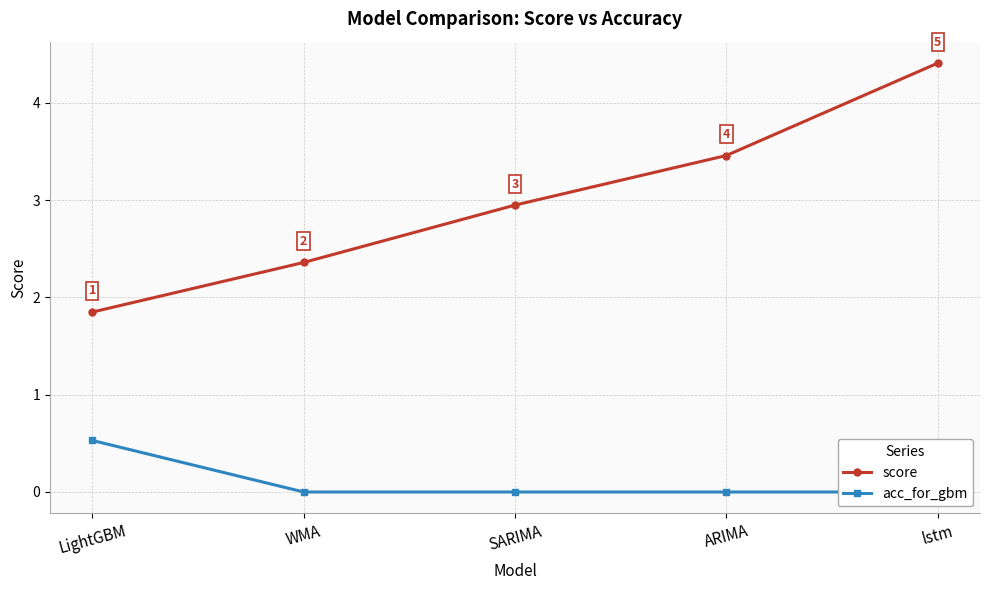

True or false: score and acc_for_gbm cross at least once.

False